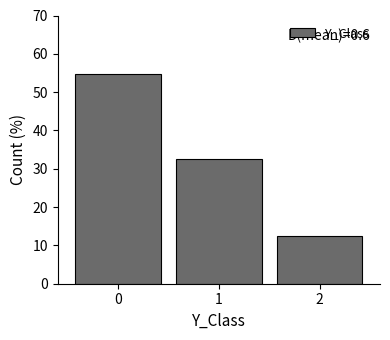

Over which range of the x-axis is the bar tallest?

-0.5 to 0.5